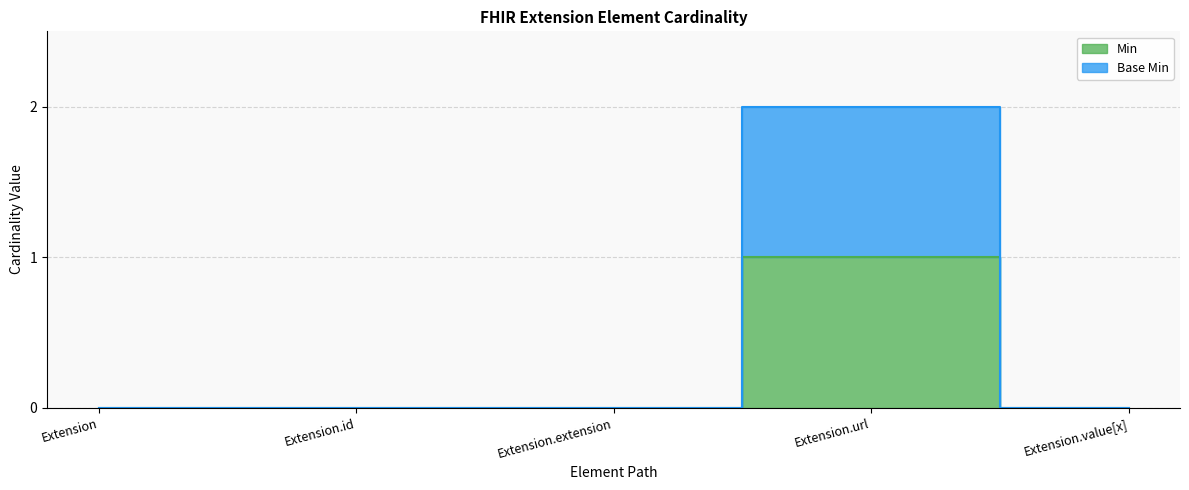

The value of Min at Extension.id is 0. True or false?

True